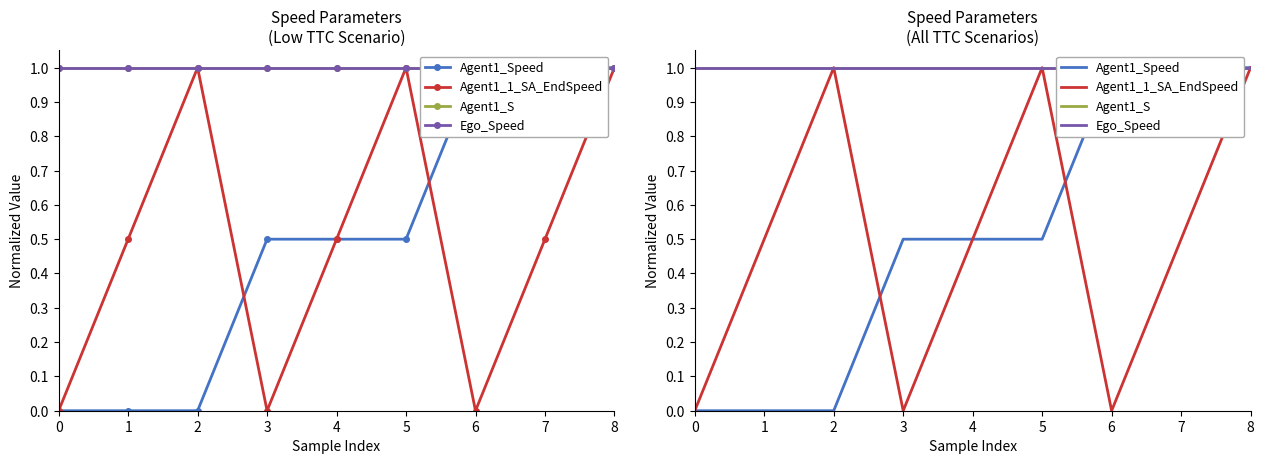

Reading right to left, extract all data points from this chart.

Agent1_Speed: 8=1.0	7=1.0	6=1.0	5=0.5	4=0.5	3=0.5	2=0.0	1=0.0	0=0.0
Agent1_1_SA_EndSpeed: 8=1.0	7=0.5	6=0.0	5=1.0	4=0.5	3=0.0	2=1.0	1=0.5	0=0.0
Agent1_S: 8=1.0	7=1.0	6=1.0	5=1.0	4=1.0	3=1.0	2=1.0	1=1.0	0=1.0
Ego_Speed: 8=1.0	7=1.0	6=1.0	5=1.0	4=1.0	3=1.0	2=1.0	1=1.0	0=1.0